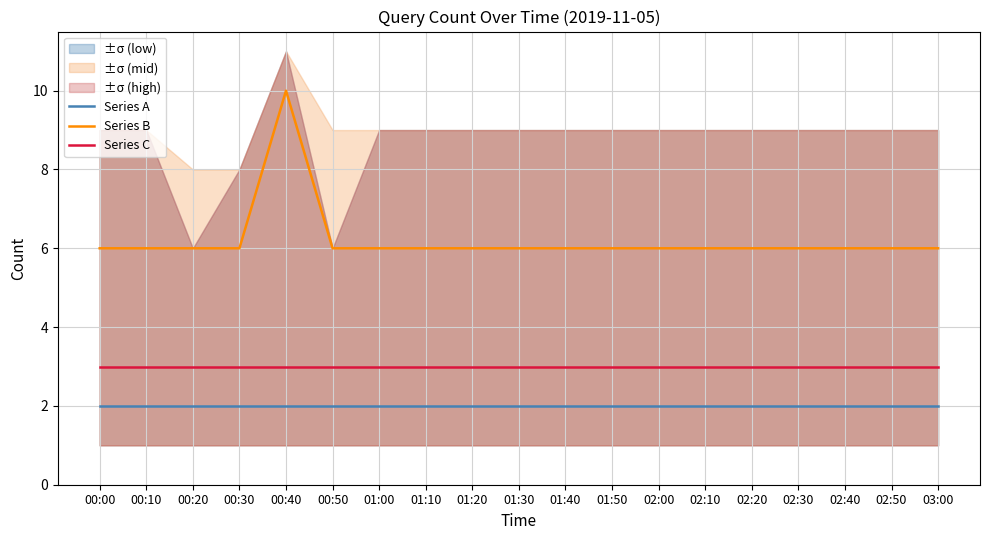

True or false: Series B has a value of 2 at 01:50.

False